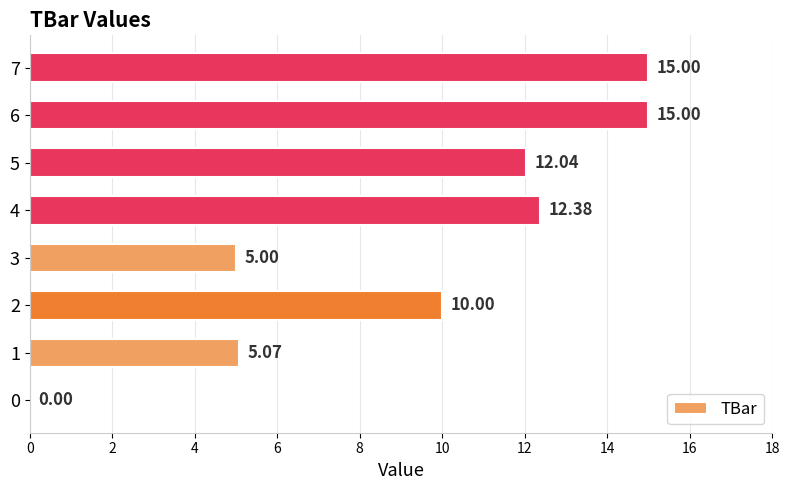

Approximately how many times larger is the value at 1 compared to 5?

0.4